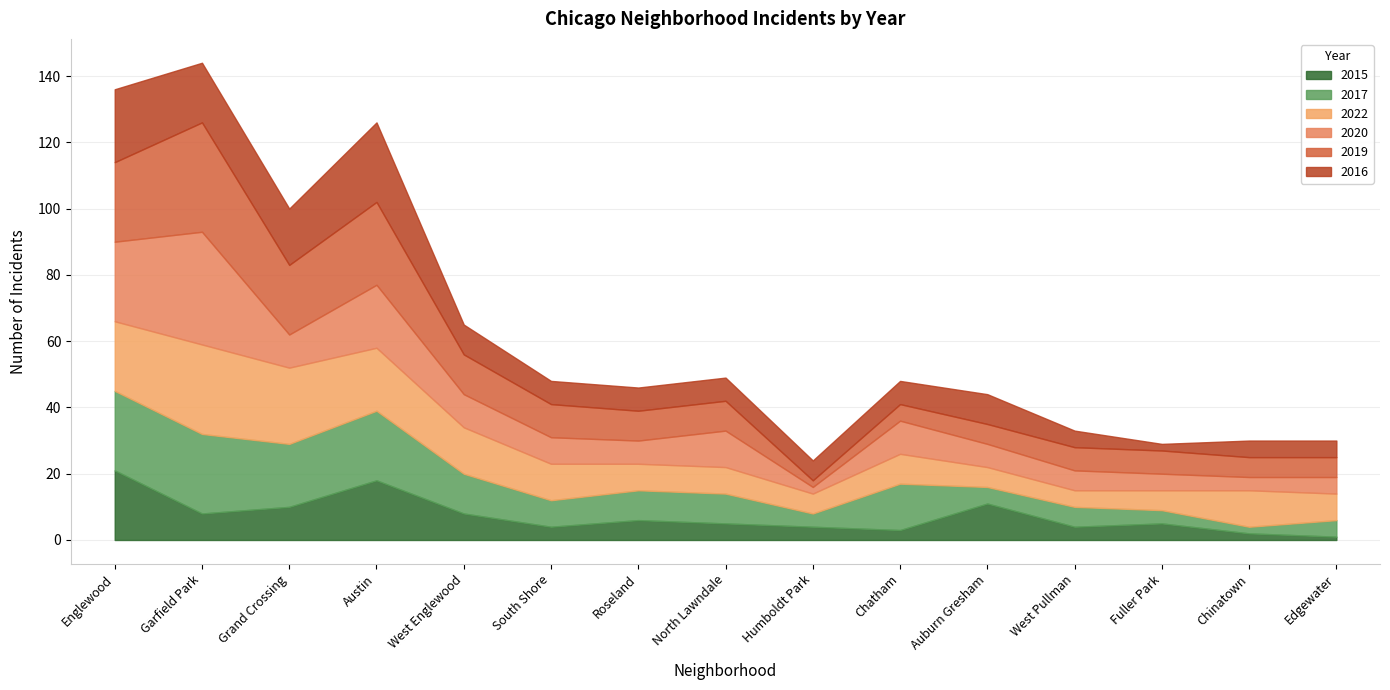

The value of 2017 at Garfield Park is 36. True or false?

False